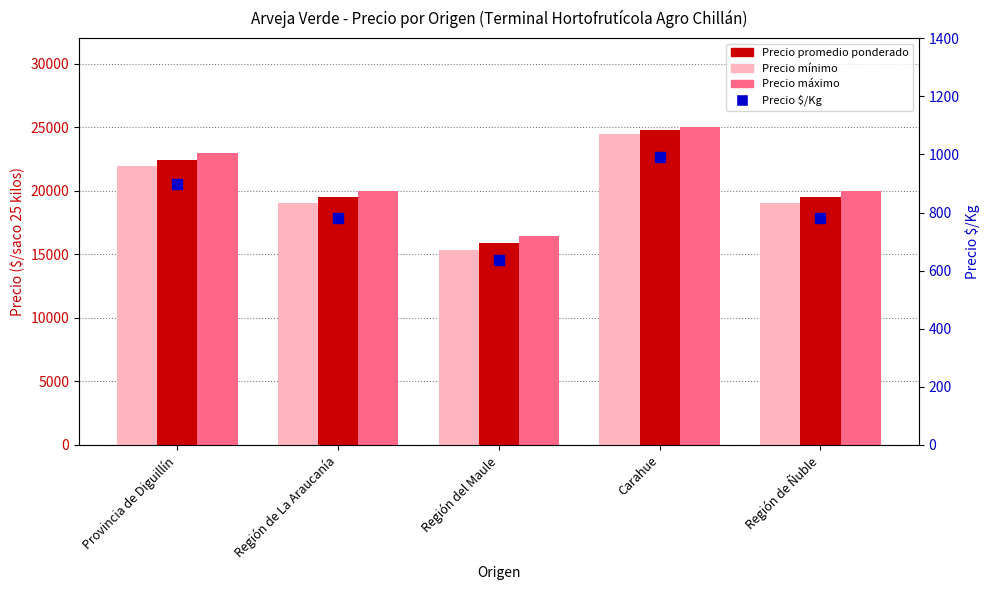

At how many categories does at least one series exceed 22730?

2